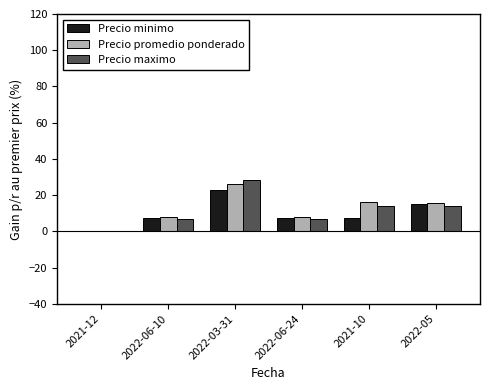

The Precio minimo series shows 13.1 at 2022-06-24. True or false?

False